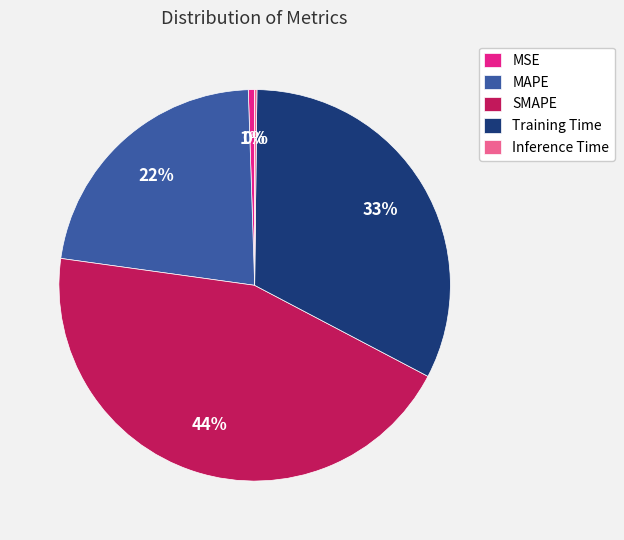

To the nearest percent, what is the average slice percentage?

20%